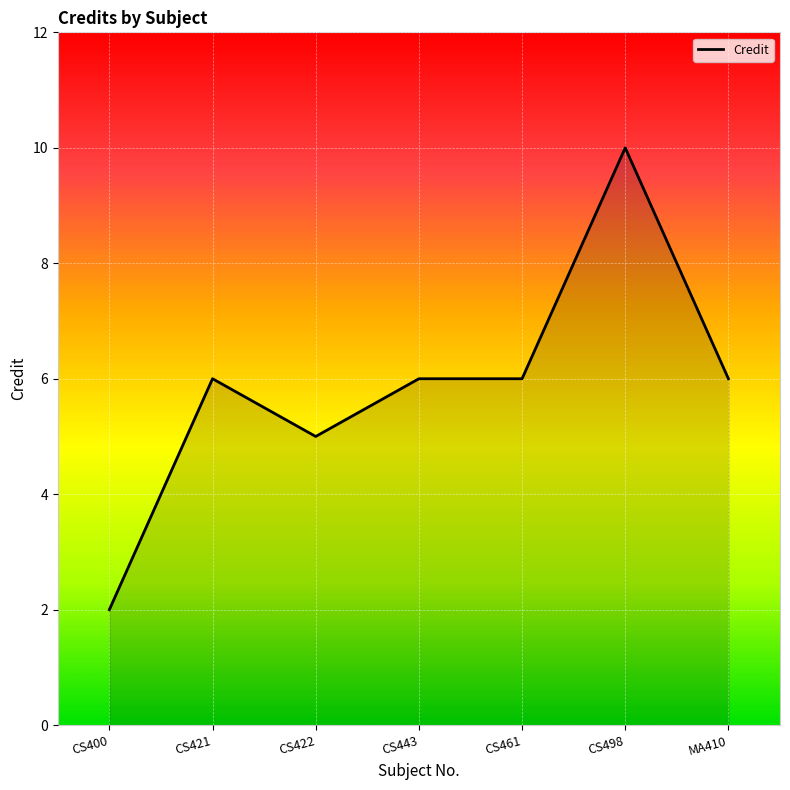

What is the smallest value displayed?

2